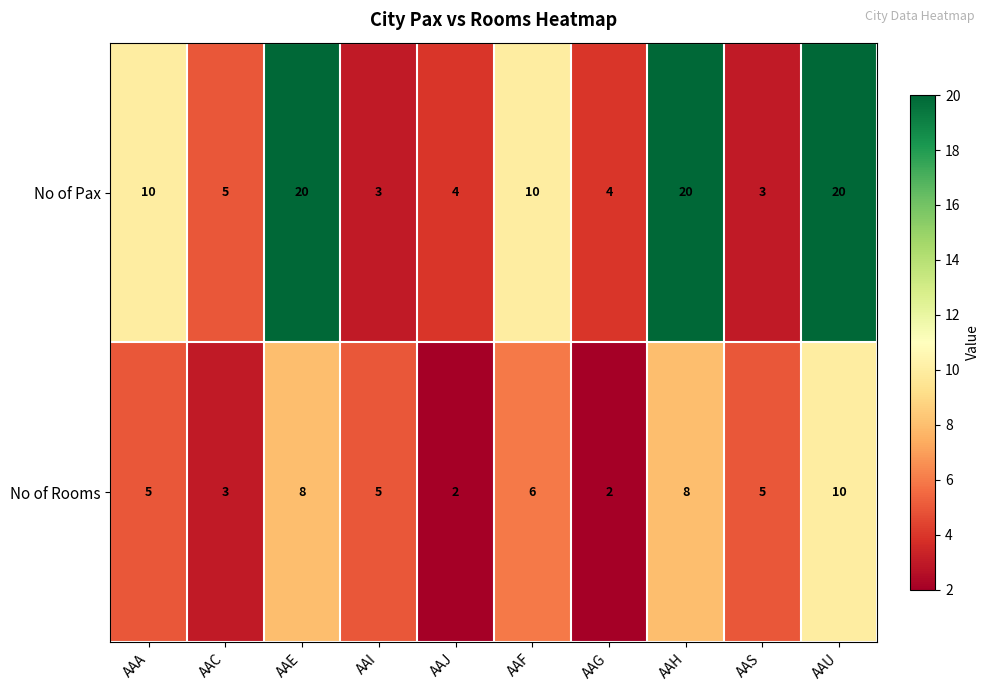

True or false: No of Rooms has a value of 5 at AAS.

True